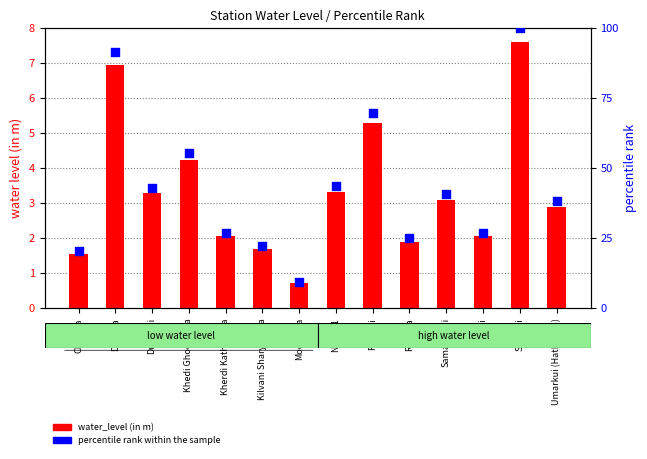

What are all the series names shown in the legend?

water_level (in m), percentile rank within the sample